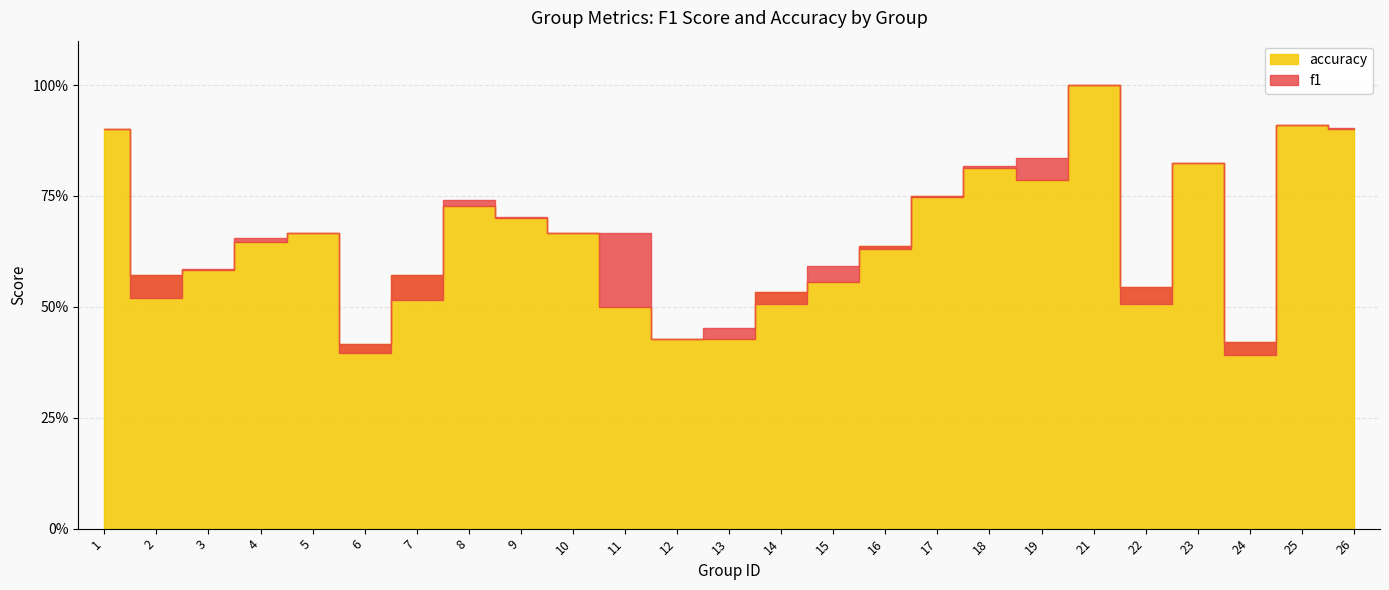

Read the accuracy value at 10.

0.7